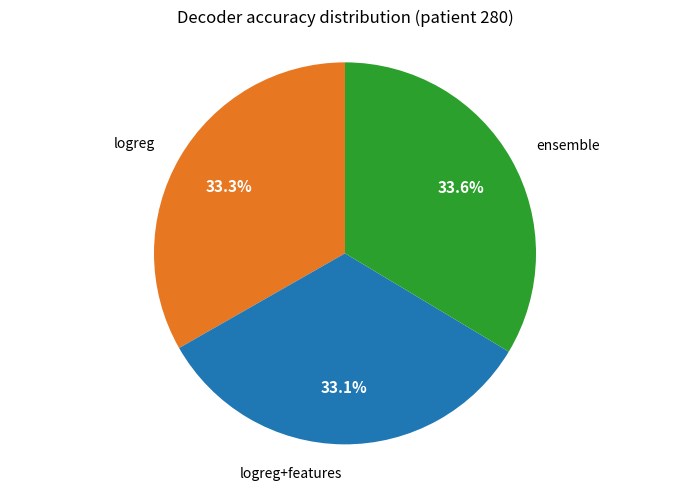

Does any single category account for the majority?

No